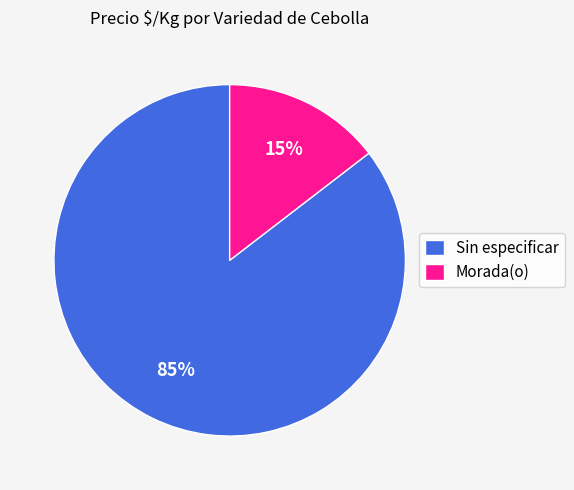

Does any single category account for the majority?

Yes